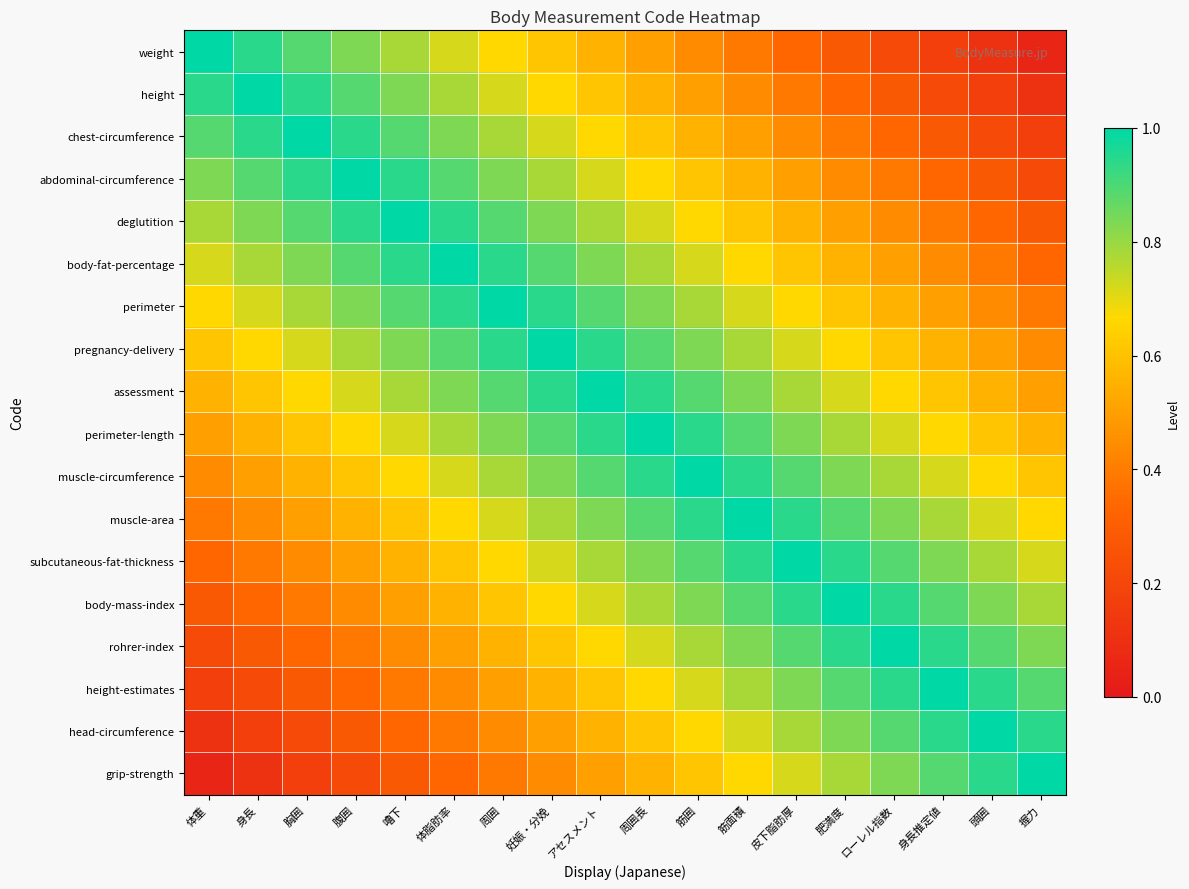

Reading left to right, transcribe all the data shown in this chart.

weight: 体重=1.0	身長=0.9	胸囲=0.9	腹囲=0.8	嚕下=0.8	体脂肪率=0.7	周囲=0.7	妊娠・分娩=0.6	アセスメント=0.6	周囲長=0.5	筋囲=0.4	筋面積=0.4	皮下脂肪厚=0.3	肥満度=0.3	ローレル指数=0.2	身長推定値=0.2	頭囲=0.1	握力=0.1
height: 体重=0.9	身長=1.0	胸囲=0.9	腹囲=0.9	嚕下=0.8	体脂肪率=0.8	周囲=0.7	妊娠・分娩=0.7	アセスメント=0.6	周囲長=0.6	筋囲=0.5	筋面積=0.4	皮下脂肪厚=0.4	肥満度=0.3	ローレル指数=0.3	身長推定値=0.2	頭囲=0.2	握力=0.1
chest-circumference: 体重=0.9	身長=0.9	胸囲=1.0	腹囲=0.9	嚕下=0.9	体脂肪率=0.8	周囲=0.8	妊娠・分娩=0.7	アセスメント=0.7	周囲長=0.6	筋囲=0.6	筋面積=0.5	皮下脂肪厚=0.4	肥満度=0.4	ローレル指数=0.3	身長推定値=0.3	頭囲=0.2	握力=0.2
abdominal-circumference: 体重=0.8	身長=0.9	胸囲=0.9	腹囲=1.0	嚕下=0.9	体脂肪率=0.9	周囲=0.8	妊娠・分娩=0.8	アセスメント=0.7	周囲長=0.7	筋囲=0.6	筋面積=0.6	皮下脂肪厚=0.5	肥満度=0.4	ローレル指数=0.4	身長推定値=0.3	頭囲=0.3	握力=0.2
deglutition: 体重=0.8	身長=0.8	胸囲=0.9	腹囲=0.9	嚕下=1.0	体脂肪率=0.9	周囲=0.9	妊娠・分娩=0.8	アセスメント=0.8	周囲長=0.7	筋囲=0.7	筋面積=0.6	皮下脂肪厚=0.6	肥満度=0.5	ローレル指数=0.4	身長推定値=0.4	頭囲=0.3	握力=0.3
body-fat-percentage: 体重=0.7	身長=0.8	胸囲=0.8	腹囲=0.9	嚕下=0.9	体脂肪率=1.0	周囲=0.9	妊娠・分娩=0.9	アセスメント=0.8	周囲長=0.8	筋囲=0.7	筋面積=0.7	皮下脂肪厚=0.6	肥満度=0.6	ローレル指数=0.5	身長推定値=0.4	頭囲=0.4	握力=0.3
perimeter: 体重=0.7	身長=0.7	胸囲=0.8	腹囲=0.8	嚕下=0.9	体脂肪率=0.9	周囲=1.0	妊娠・分娩=0.9	アセスメント=0.9	周囲長=0.8	筋囲=0.8	筋面積=0.7	皮下脂肪厚=0.7	肥満度=0.6	ローレル指数=0.6	身長推定値=0.5	頭囲=0.4	握力=0.4
pregnancy-delivery: 体重=0.6	身長=0.7	胸囲=0.7	腹囲=0.8	嚕下=0.8	体脂肪率=0.9	周囲=0.9	妊娠・分娩=1.0	アセスメント=0.9	周囲長=0.9	筋囲=0.8	筋面積=0.8	皮下脂肪厚=0.7	肥満度=0.7	ローレル指数=0.6	身長推定値=0.6	頭囲=0.5	握力=0.4
assessment: 体重=0.6	身長=0.6	胸囲=0.7	腹囲=0.7	嚕下=0.8	体脂肪率=0.8	周囲=0.9	妊娠・分娩=0.9	アセスメント=1.0	周囲長=0.9	筋囲=0.9	筋面積=0.8	皮下脂肪厚=0.8	肥満度=0.7	ローレル指数=0.7	身長推定値=0.6	頭囲=0.6	握力=0.5
perimeter-length: 体重=0.5	身長=0.6	胸囲=0.6	腹囲=0.7	嚕下=0.7	体脂肪率=0.8	周囲=0.8	妊娠・分娩=0.9	アセスメント=0.9	周囲長=1.0	筋囲=0.9	筋面積=0.9	皮下脂肪厚=0.8	肥満度=0.8	ローレル指数=0.7	身長推定値=0.7	頭囲=0.6	握力=0.6
muscle-circumference: 体重=0.4	身長=0.5	胸囲=0.6	腹囲=0.6	嚕下=0.7	体脂肪率=0.7	周囲=0.8	妊娠・分娩=0.8	アセスメント=0.9	周囲長=0.9	筋囲=1.0	筋面積=0.9	皮下脂肪厚=0.9	肥満度=0.8	ローレル指数=0.8	身長推定値=0.7	頭囲=0.7	握力=0.6
muscle-area: 体重=0.4	身長=0.4	胸囲=0.5	腹囲=0.6	嚕下=0.6	体脂肪率=0.7	周囲=0.7	妊娠・分娩=0.8	アセスメント=0.8	周囲長=0.9	筋囲=0.9	筋面積=1.0	皮下脂肪厚=0.9	肥満度=0.9	ローレル指数=0.8	身長推定値=0.8	頭囲=0.7	握力=0.7
subcutaneous-fat-thickness: 体重=0.3	身長=0.4	胸囲=0.4	腹囲=0.5	嚕下=0.6	体脂肪率=0.6	周囲=0.7	妊娠・分娩=0.7	アセスメント=0.8	周囲長=0.8	筋囲=0.9	筋面積=0.9	皮下脂肪厚=1.0	肥満度=0.9	ローレル指数=0.9	身長推定値=0.8	頭囲=0.8	握力=0.7
body-mass-index: 体重=0.3	身長=0.3	胸囲=0.4	腹囲=0.4	嚕下=0.5	体脂肪率=0.6	周囲=0.6	妊娠・分娩=0.7	アセスメント=0.7	周囲長=0.8	筋囲=0.8	筋面積=0.9	皮下脂肪厚=0.9	肥満度=1.0	ローレル指数=0.9	身長推定値=0.9	頭囲=0.8	握力=0.8
rohrer-index: 体重=0.2	身長=0.3	胸囲=0.3	腹囲=0.4	嚕下=0.4	体脂肪率=0.5	周囲=0.6	妊娠・分娩=0.6	アセスメント=0.7	周囲長=0.7	筋囲=0.8	筋面積=0.8	皮下脂肪厚=0.9	肥満度=0.9	ローレル指数=1.0	身長推定値=0.9	頭囲=0.9	握力=0.8
height-estimates: 体重=0.2	身長=0.2	胸囲=0.3	腹囲=0.3	嚕下=0.4	体脂肪率=0.4	周囲=0.5	妊娠・分娩=0.6	アセスメント=0.6	周囲長=0.7	筋囲=0.7	筋面積=0.8	皮下脂肪厚=0.8	肥満度=0.9	ローレル指数=0.9	身長推定値=1.0	頭囲=0.9	握力=0.9
head-circumference: 体重=0.1	身長=0.2	胸囲=0.2	腹囲=0.3	嚕下=0.3	体脂肪率=0.4	周囲=0.4	妊娠・分娩=0.5	アセスメント=0.6	周囲長=0.6	筋囲=0.7	筋面積=0.7	皮下脂肪厚=0.8	肥満度=0.8	ローレル指数=0.9	身長推定値=0.9	頭囲=1.0	握力=0.9
grip-strength: 体重=0.1	身長=0.1	胸囲=0.2	腹囲=0.2	嚕下=0.3	体脂肪率=0.3	周囲=0.4	妊娠・分娩=0.4	アセスメント=0.5	周囲長=0.6	筋囲=0.6	筋面積=0.7	皮下脂肪厚=0.7	肥満度=0.8	ローレル指数=0.8	身長推定値=0.9	頭囲=0.9	握力=1.0